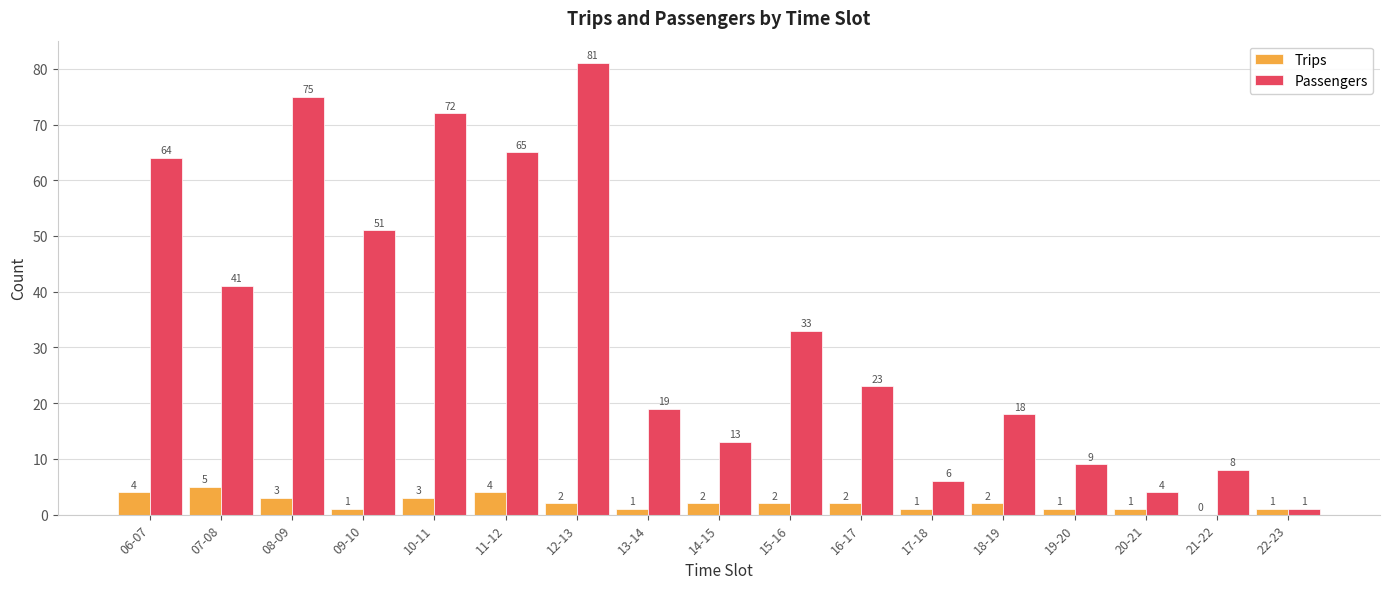

At which category is the sum across all series the highest?

12-13